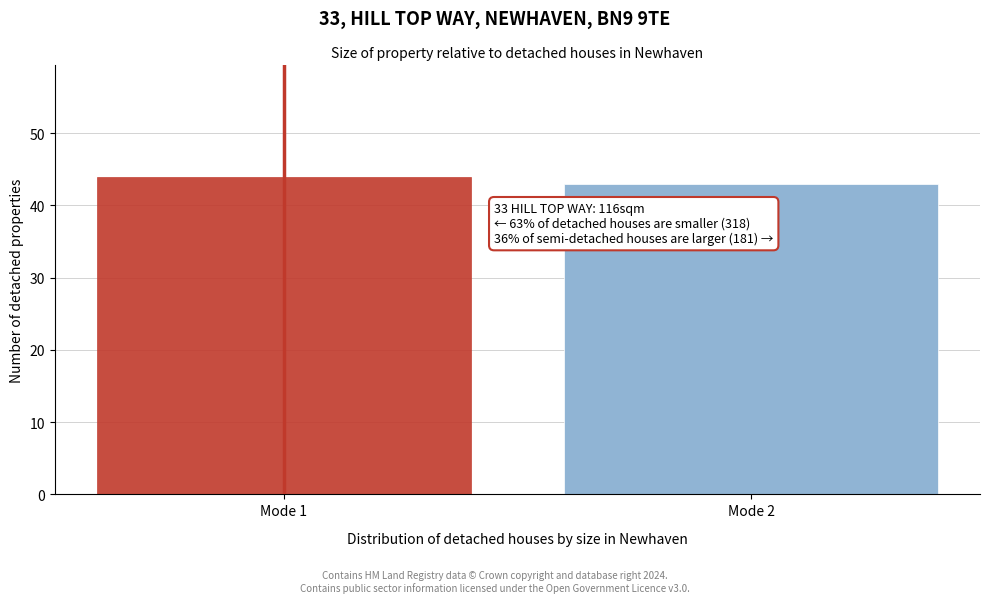

Reading left to right, extract all data points from this chart.

44	43